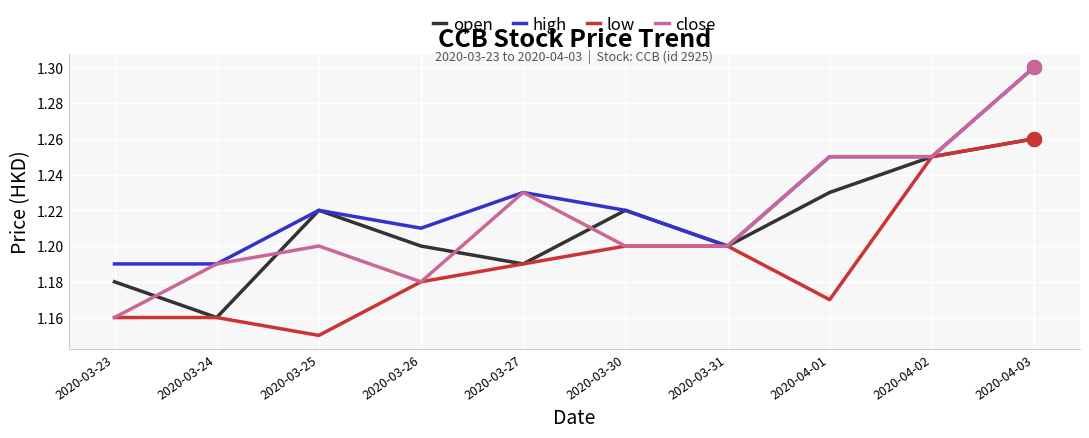

Where is low nearest to the value 1?

2020-03-25